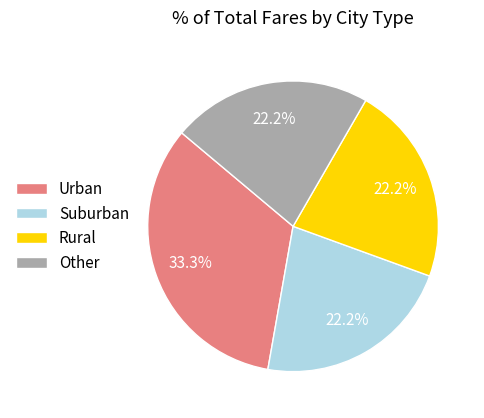

What percentage is NOT represented by Suburban?

77.8%